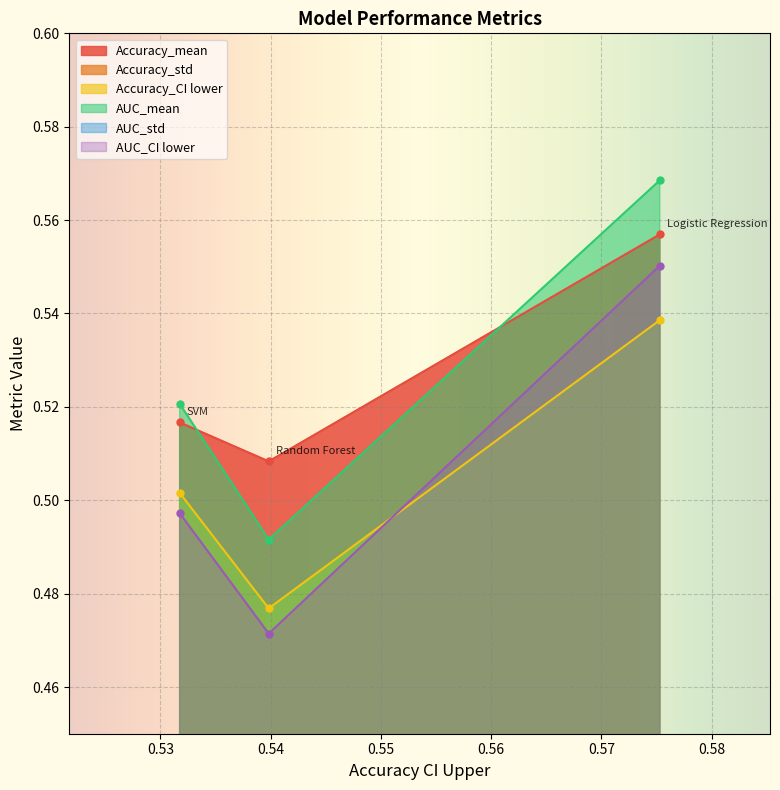

Between Logistic Regression and Random Forest, which series saw the biggest shift?

AUC_CI lower